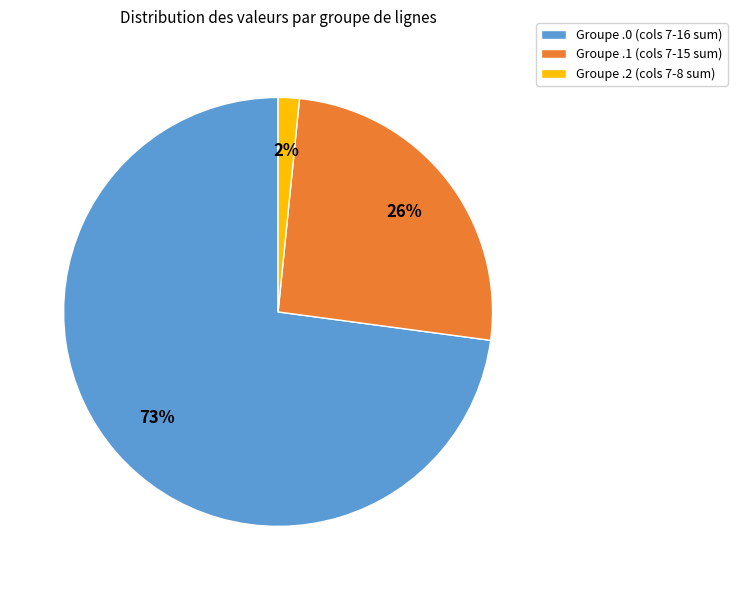

How many segments does this pie chart have?

3